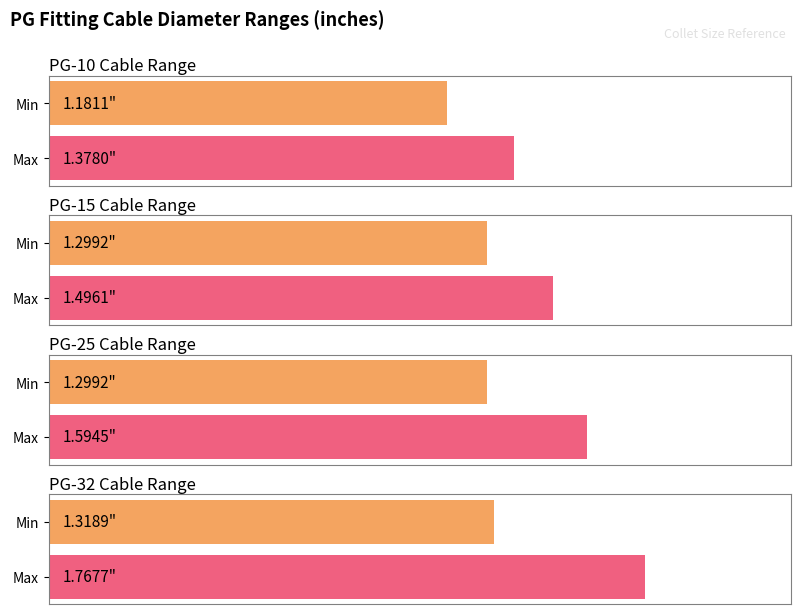

Is it true that Min equals 1.3 at PG-25?

True